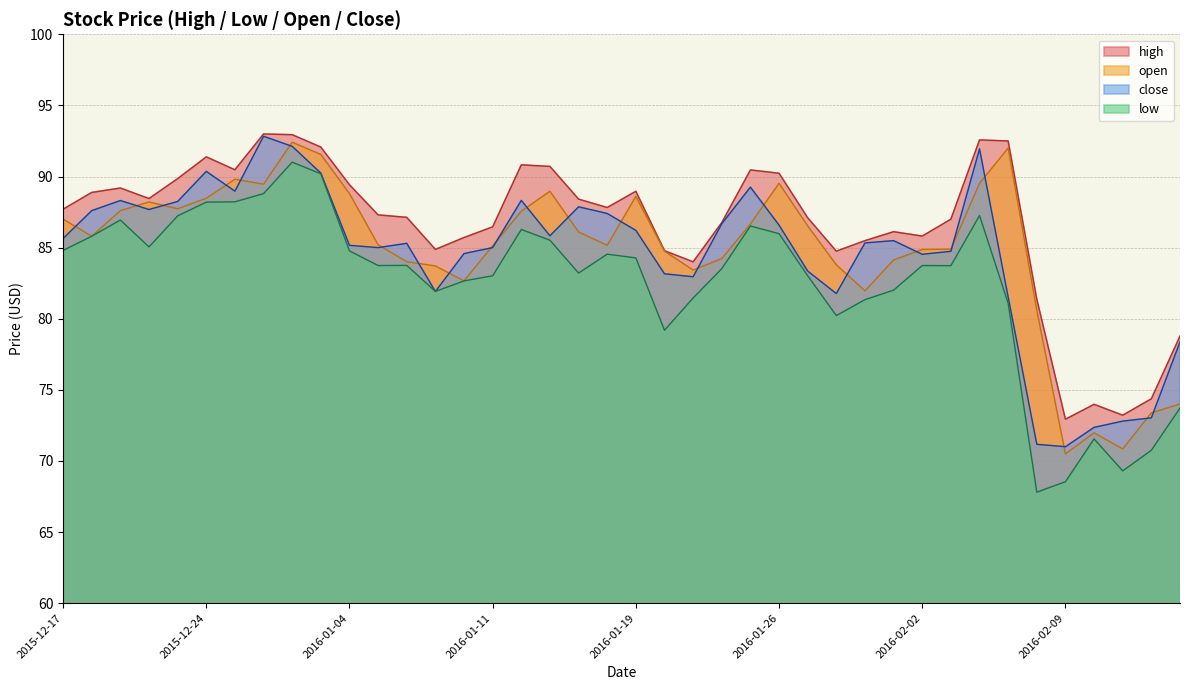

What is the lowest value of the close series?

71.0